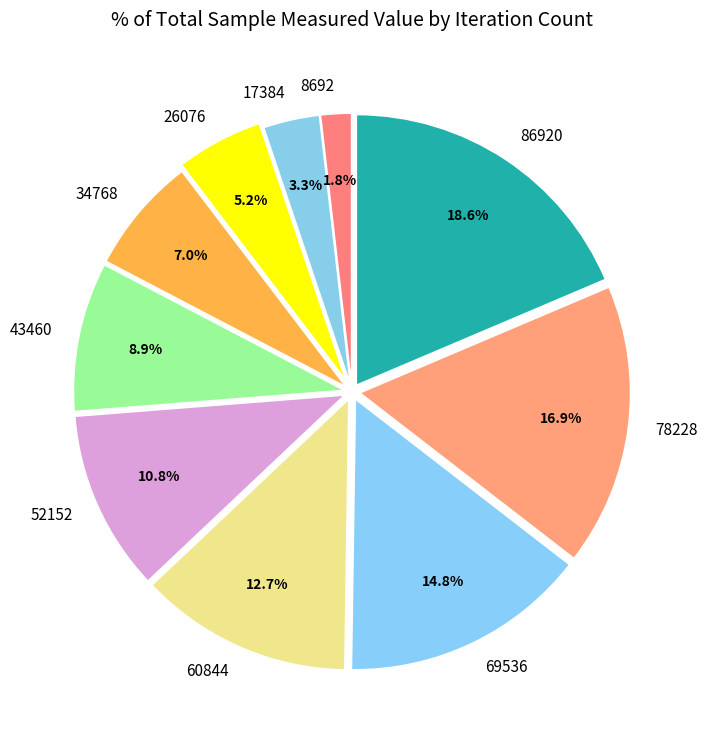

How many segments does this pie chart have?

10